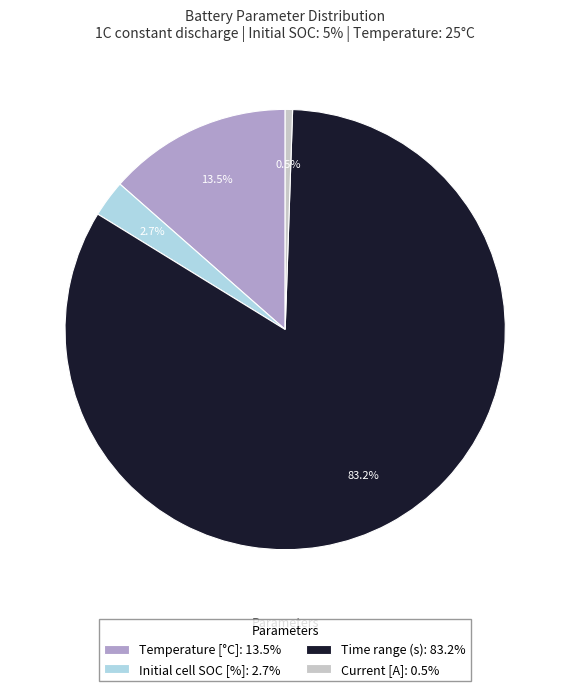

Do Current [A]: 0.5% and Temperature [°C]: 13.5% together represent more than half of the pie?

No